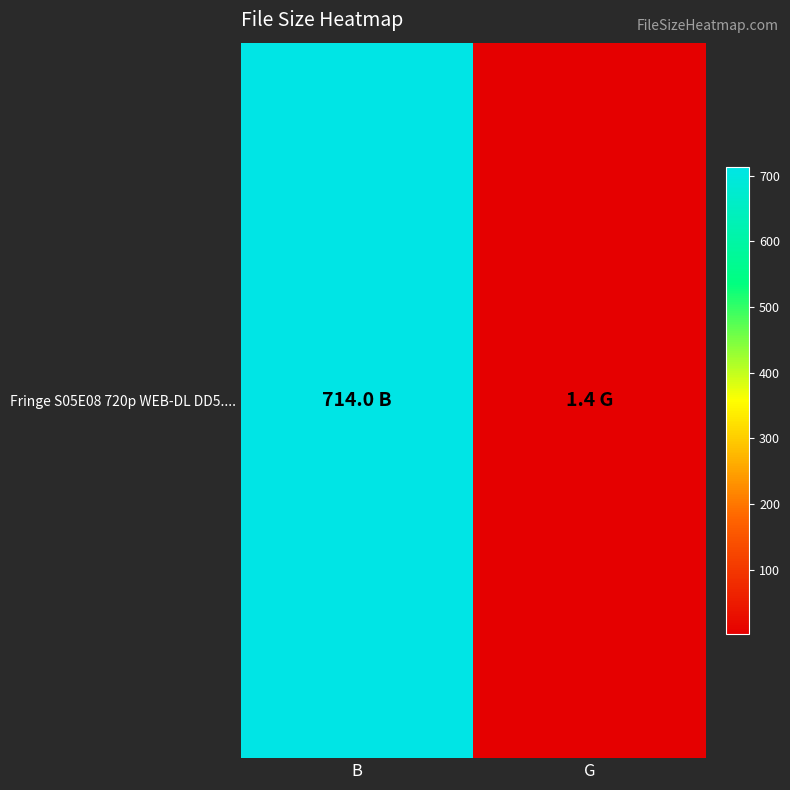

Which has a higher value, B or G?

B